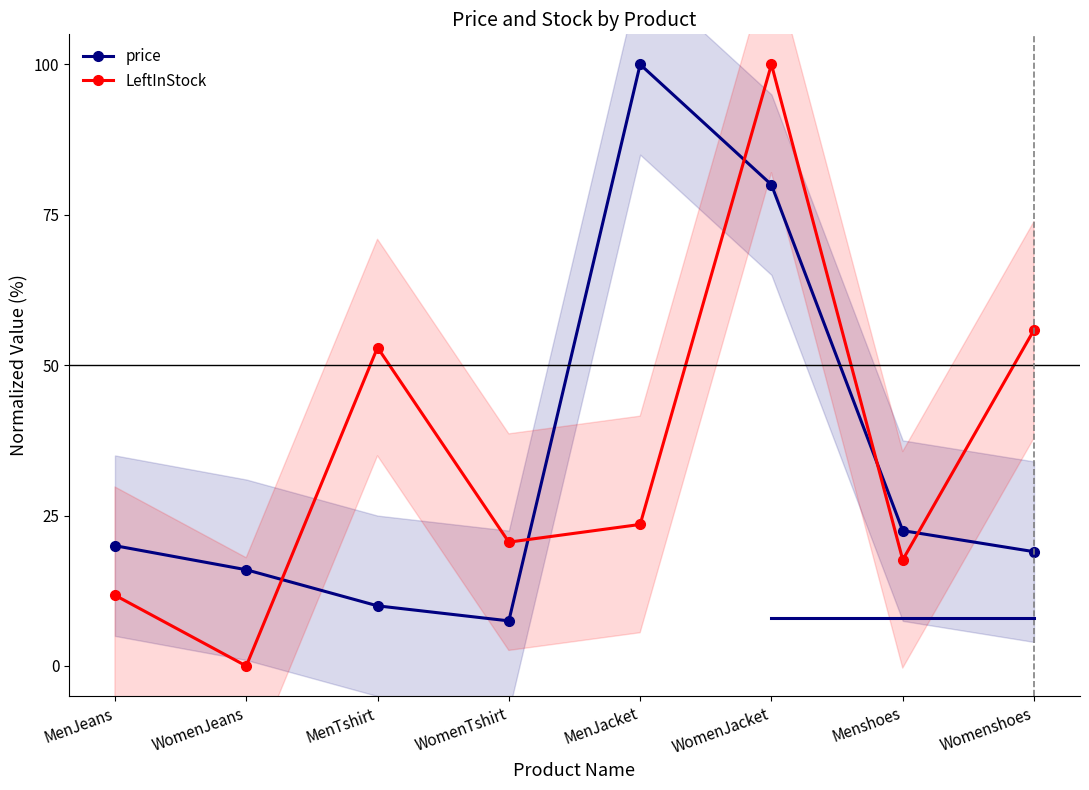

What is the difference between the maximum and minimum values in the price series?

92.5